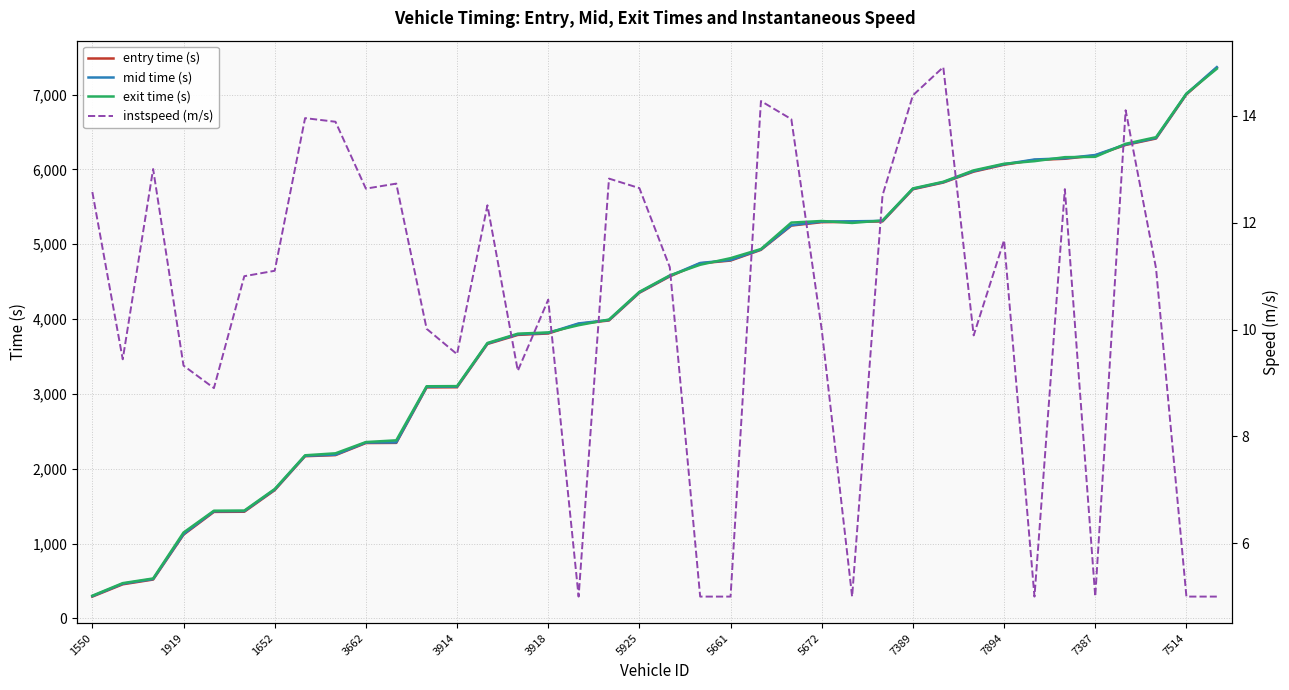

Reading left to right, list all the values displayed in this chart.

entry time (s): 291.3	455.6	519.2	1119.0	1423.1	1425.1	1713.6	2167.1	2181.7	2343.1	2345.3	3086.6	3088.6	3666.8	3788.1	3807.1	3935.5	3980.9	4351.3	4569.6	4743.8	4781.5	4924.5	5249.0	5294.3	5298.3	5304.6	5734.7	5823.8	5969.7	6062.0	6125.5	6141.7	6185.5	6326.3	6412.5	7001.6	7358.8
mid time (s): 297.4	463.4	525.4	1127.4	1431.1	1433.2	1721.1	2172.6	2187.2	2349.5	2351.3	3094.3	3096.3	3673.2	3796.3	3814.3	3941.2	3987.2	4357.1	4576.4	4749.1	4788.1	4930.1	5254.5	5302.1	5306.0	5311.1	5740.2	5829.1	5977.1	6068.2	6132.1	6148.1	6191.6	6332.2	6419.2	7009.2	7366.1
exit time (s): 303.2	471.2	533.6	1147.5	1438.8	1440.8	1728.6	2179.5	2205.9	2356.3	2379.3	3101.8	3103.8	3680.2	3804.3	3821.3	3917.6	3993.4	4363.6	4583.0	4725.2	4813.6	4935.5	5289.0	5310.1	5284.1	5317.1	5745.8	5834.3	5986.7	6075.2	6109.5	6163.1	6167.5	6341.5	6430.0	7013.1	7344.2
instspeed (m/s): 12.6	9.4	13.0	9.3	8.9	11.0	11.1	14.0	13.9	12.6	12.7	10.0	9.5	12.3	9.2	10.6	5.0	12.8	12.6	11.2	5.0	5.0	14.3	13.9	10.0	5.0	12.5	14.4	14.9	9.9	11.7	5.0	12.6	5.0	14.1	11.1	5.0	5.0